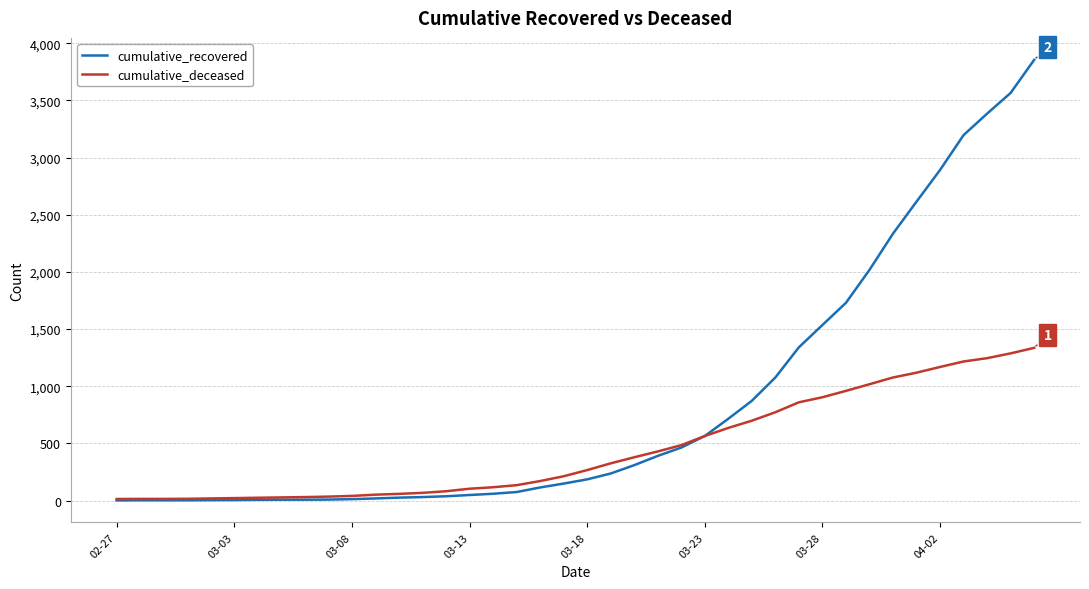

What is the difference between the second highest and minimum values in the cumulative_recovered series?

3564